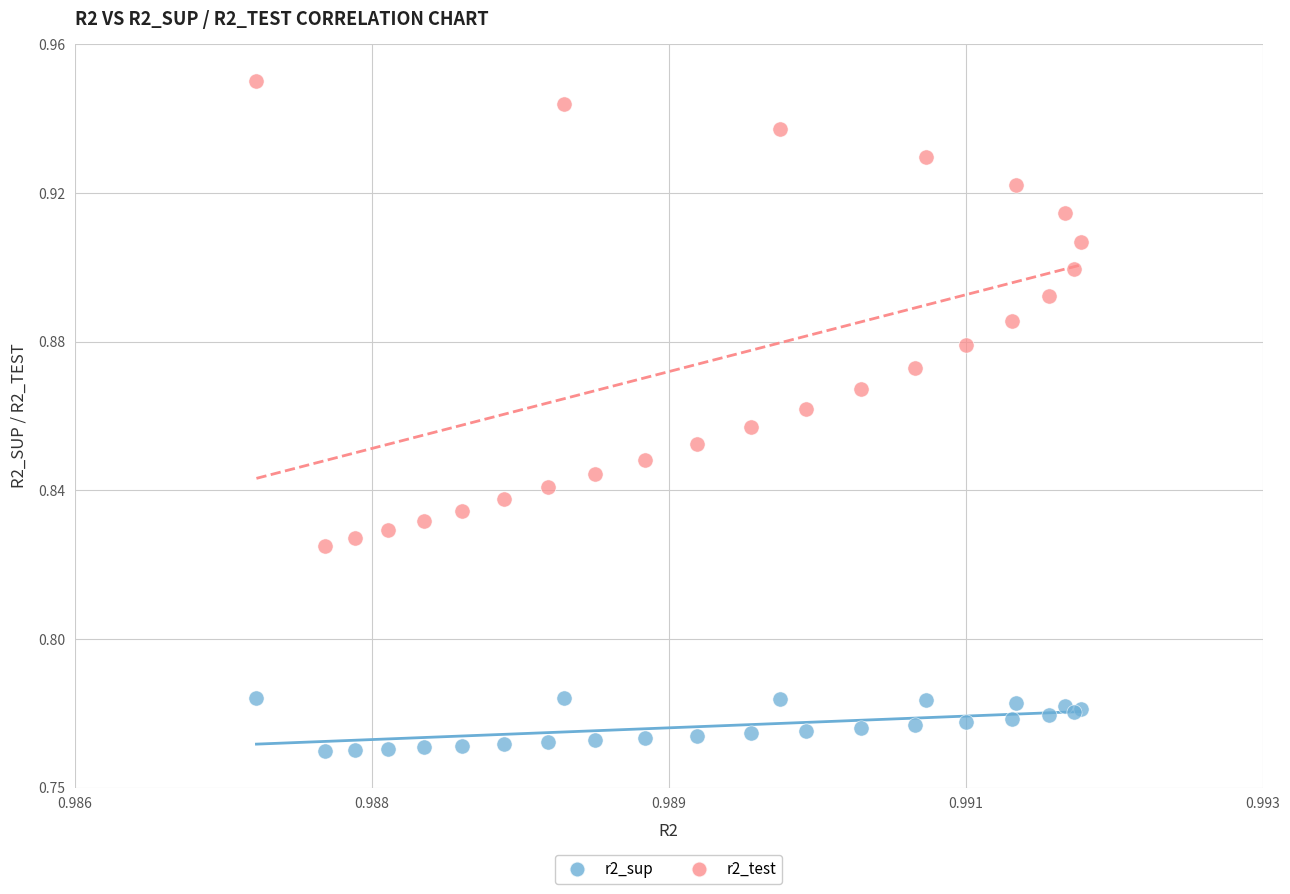

What are all the series names shown in the legend?

r2_sup, r2_test